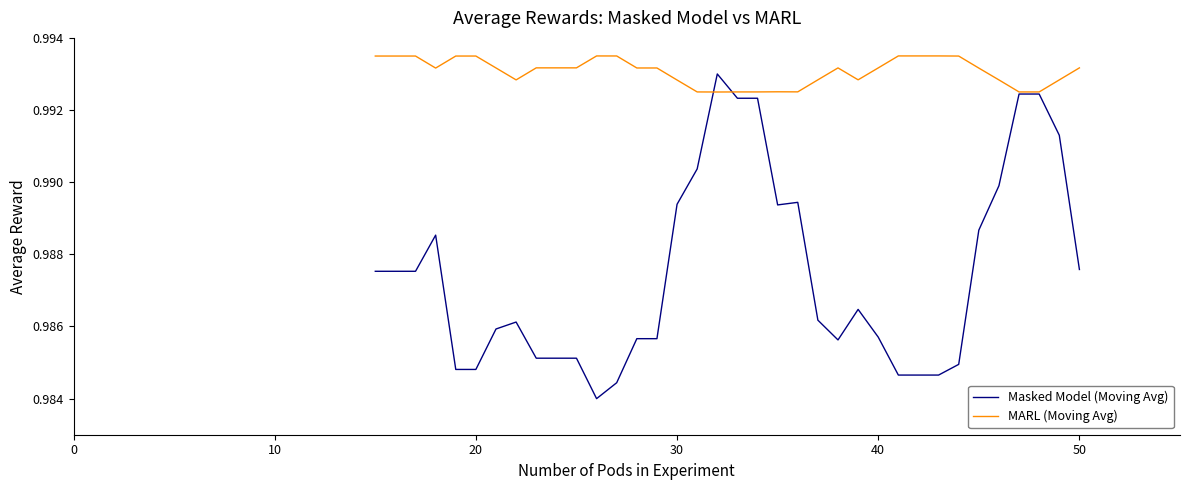

Rank the series by their maximum value, from highest to lowest.

MARL (Moving Avg), Masked Model (Moving Avg)